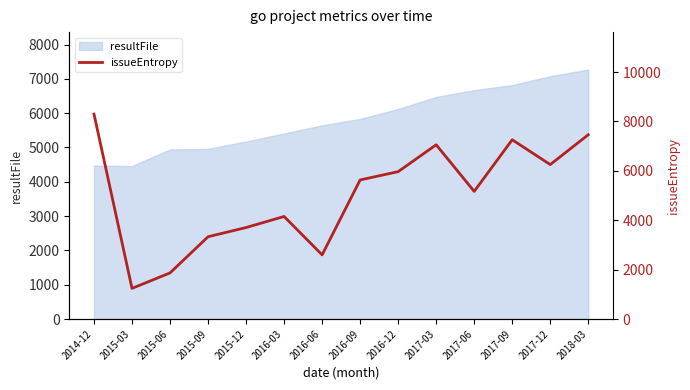

What is the smallest value displayed?

1241.7